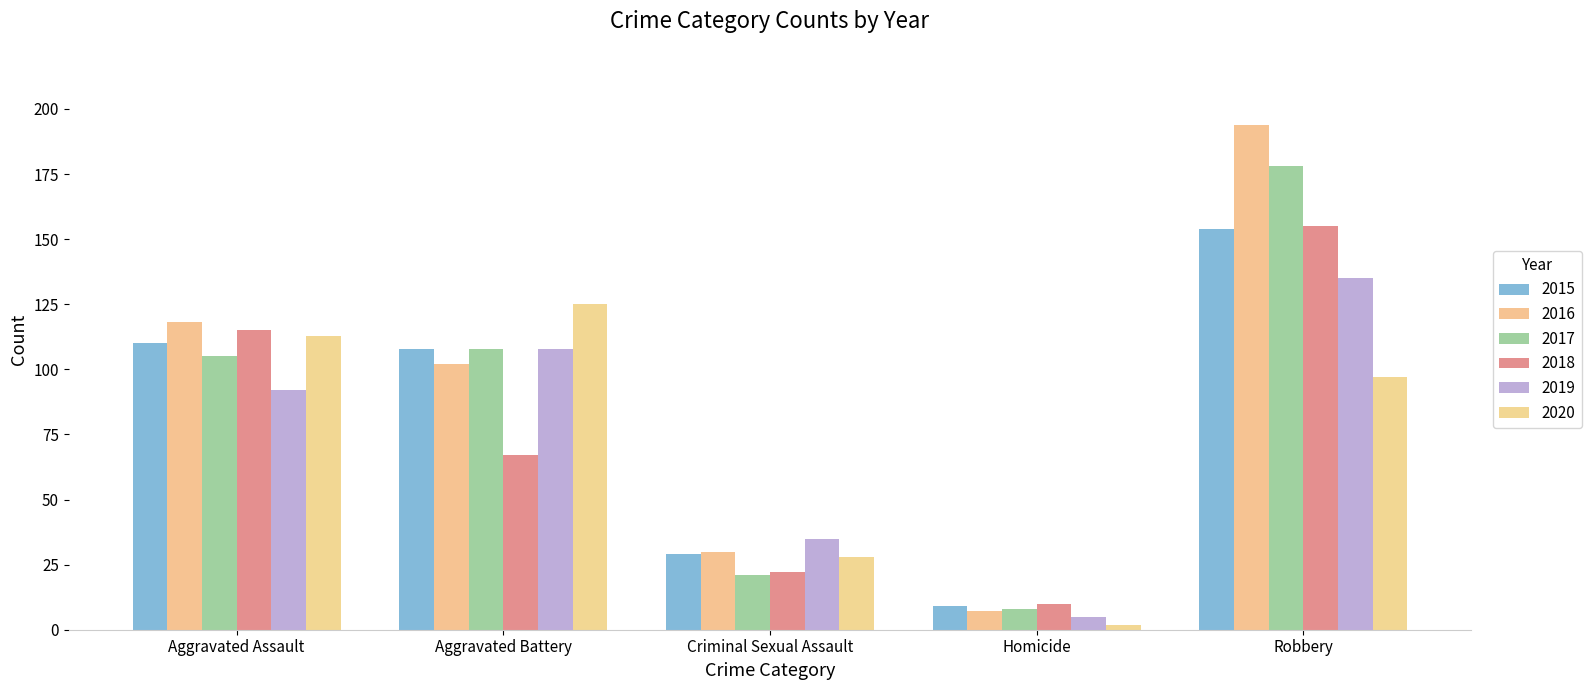

List the series in order of their peak value, lowest first.

2020, 2019, 2015, 2018, 2017, 2016